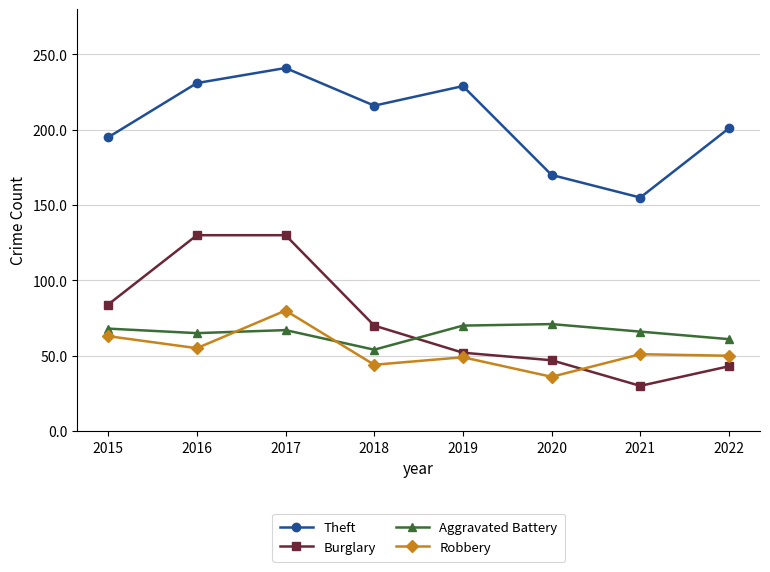

Read the Burglary value at 2017, to the nearest 10.

130